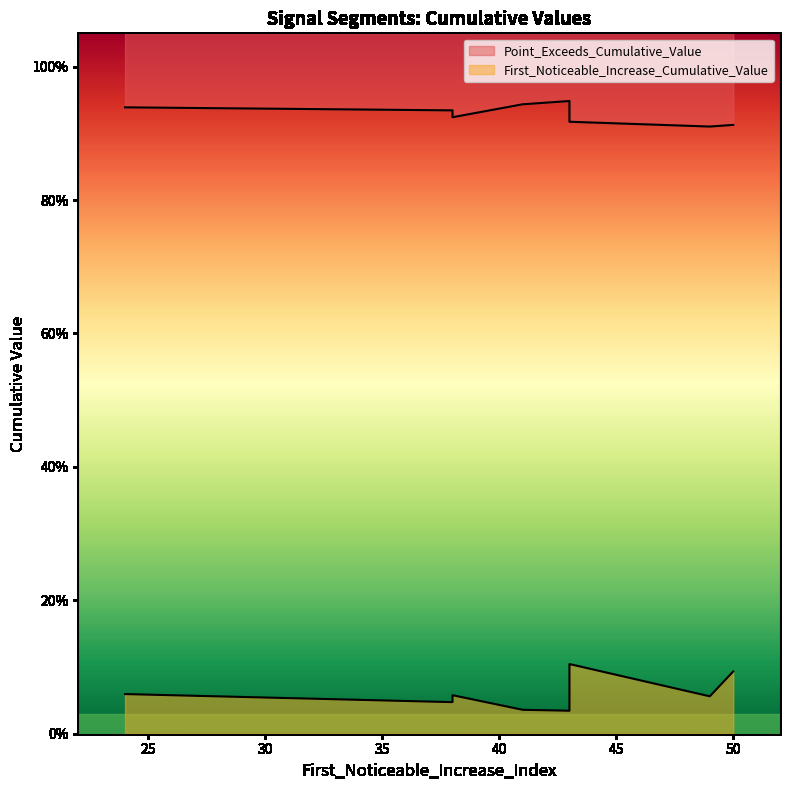

Is it true that Point_Exceeds_Cumulative_Value equals 1.4 at 49?

False